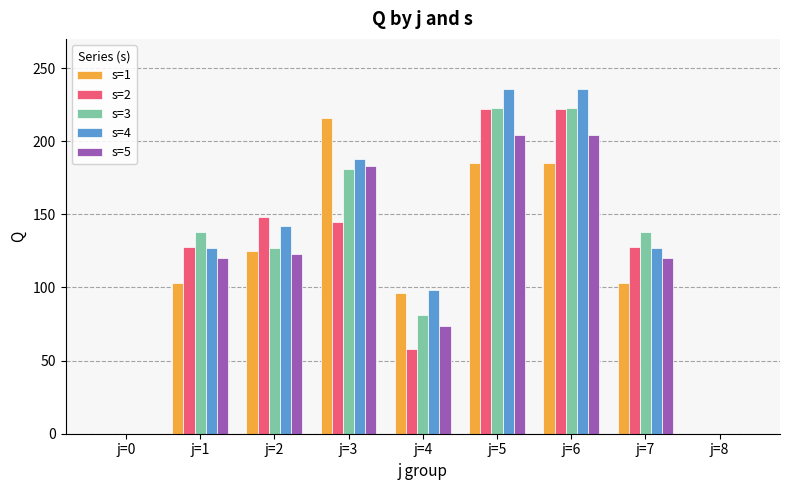

Reading left to right, list all the values displayed in this chart.

s=1: 0	103	125	216	96	185	185	103	0
s=2: 0	128	148	145	58	222	222	128	0
s=3: 0	138	127	181	81	223	223	138	0
s=4: 0	127	142	188	98	236	236	127	0
s=5: 0	120	123	183	74	204	204	120	0